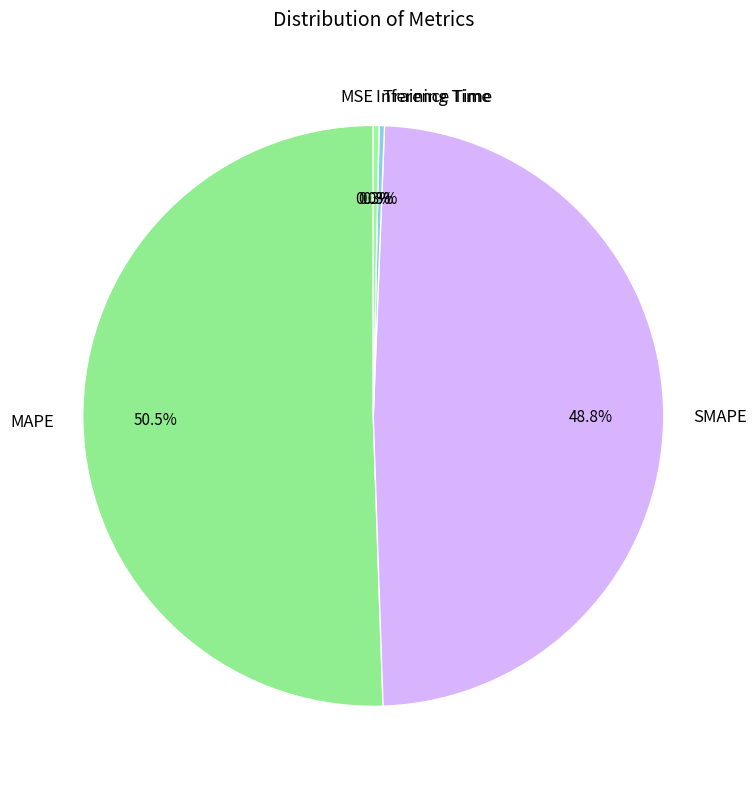

Do MAPE and SMAPE together represent more than half of the pie?

Yes